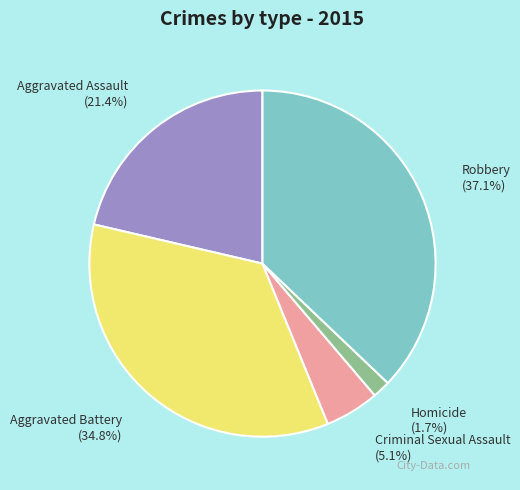

What is the smallest slice in the pie chart?

Homicide